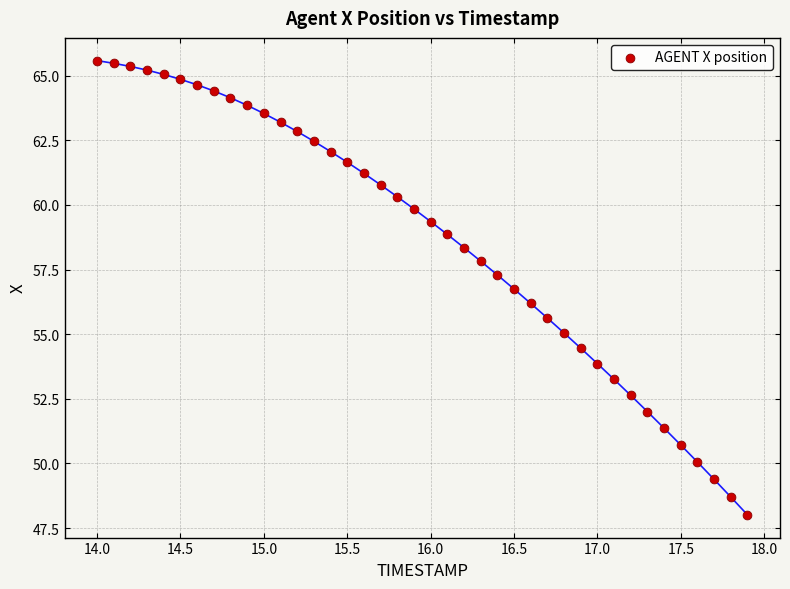

What is the range of X values (max minus min)?

3.9